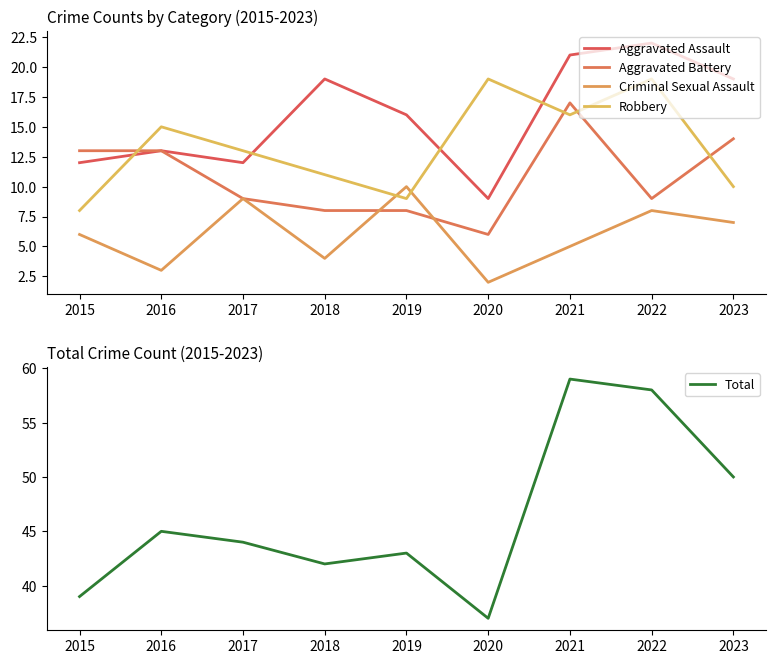

The Aggravated Assault series shows 2 at 2020. True or false?

False